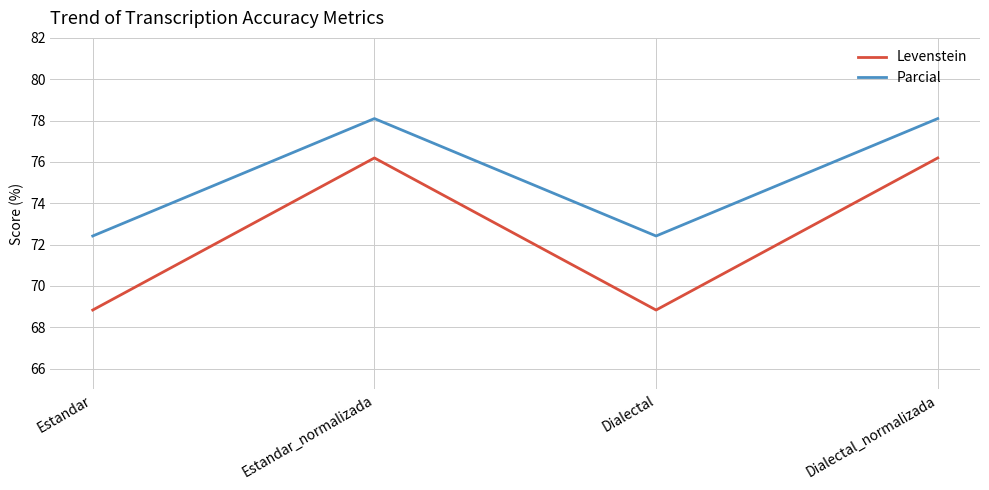

What is the maximum value shown in the chart?

78.1